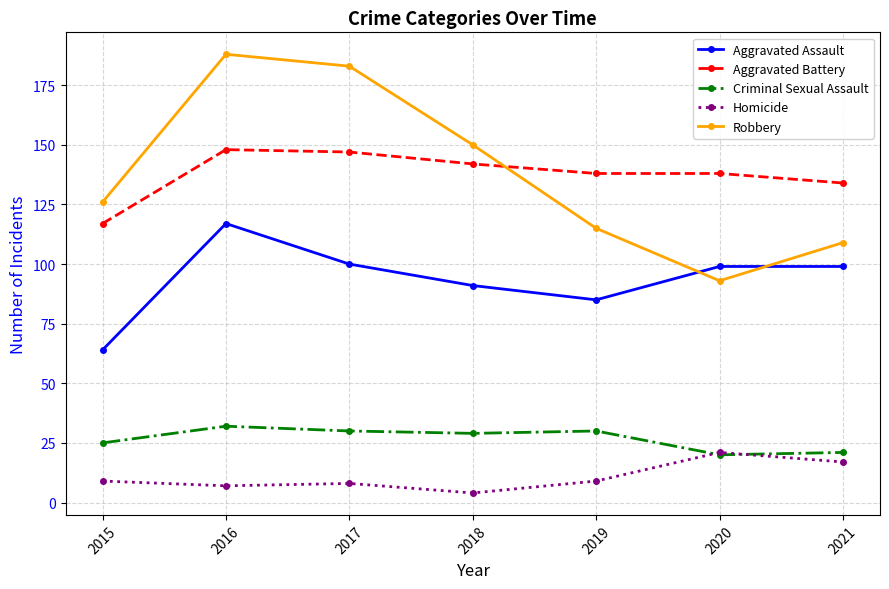

True or false: Criminal Sexual Assault and Aggravated Assault intersect in this chart.

False